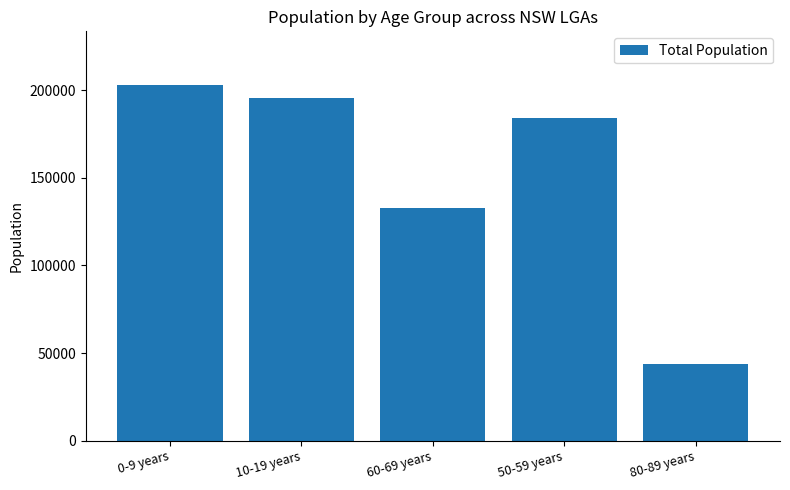

What is the difference between the values at 10-19 years and 50-59 years?

11433